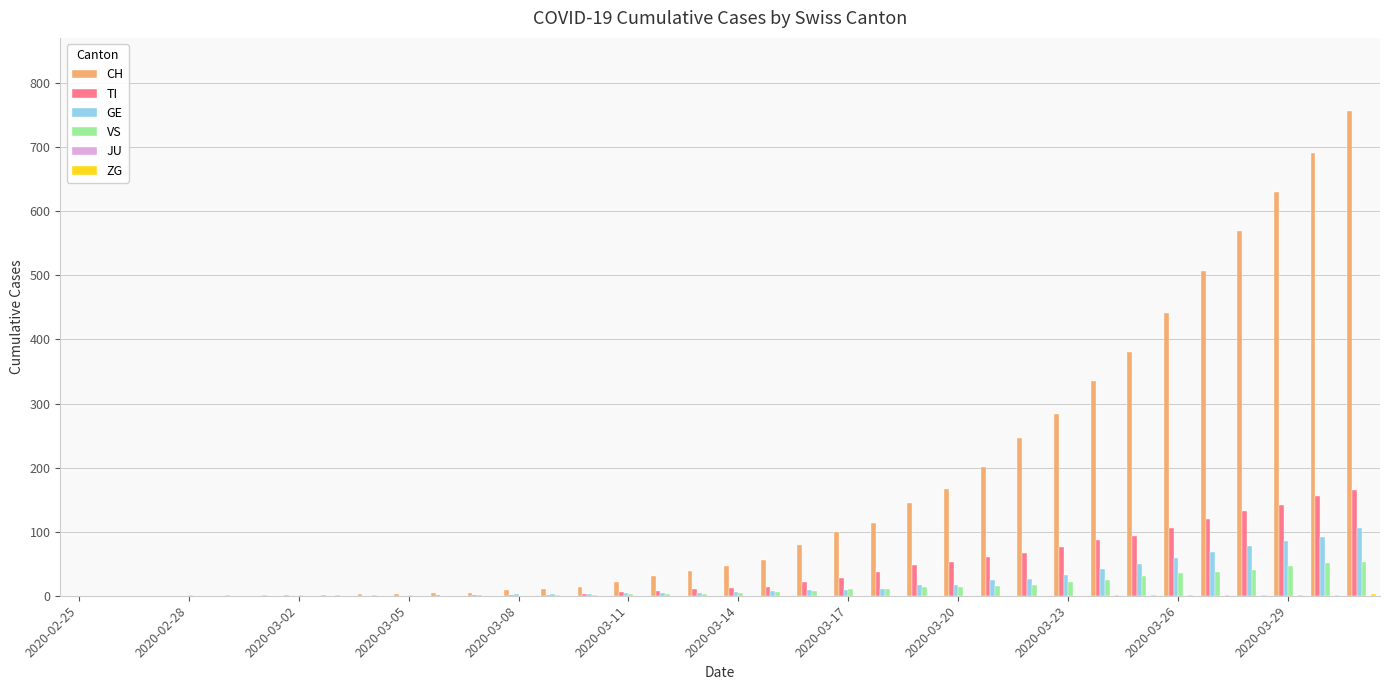

What is the sum of all TI values?

1445